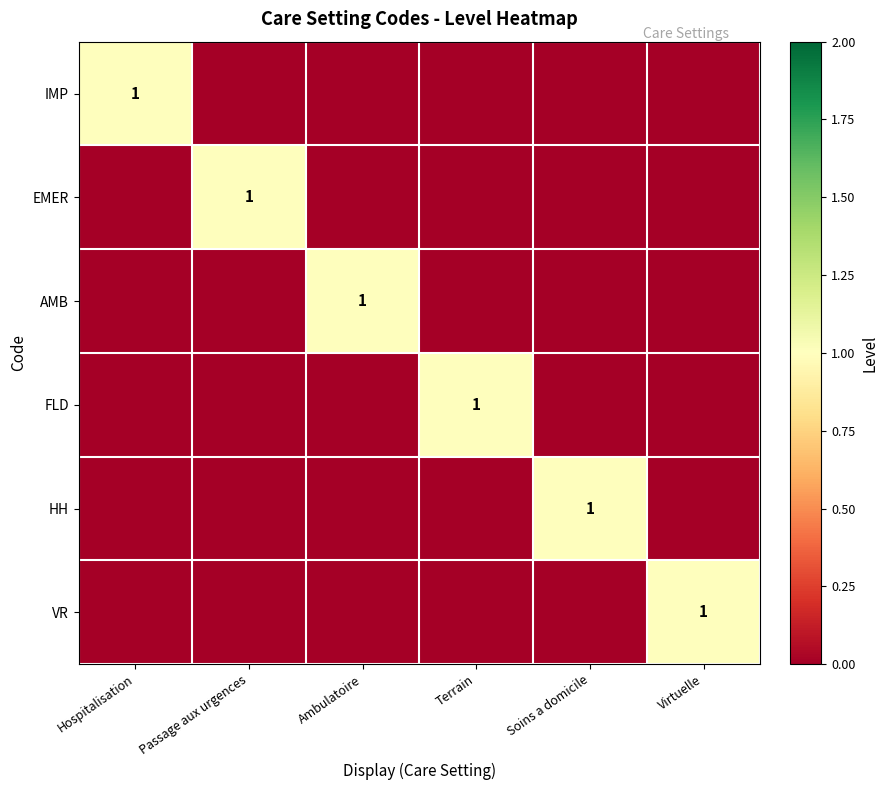

Count the number of data series in this chart.

6